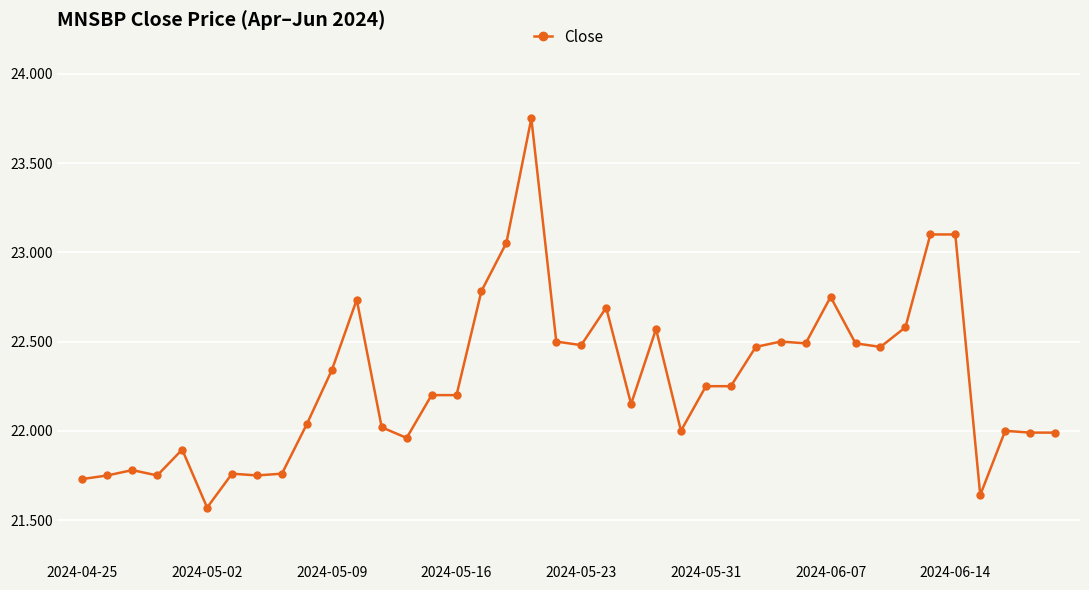

What is the difference between the maximum and minimum values?

2.2